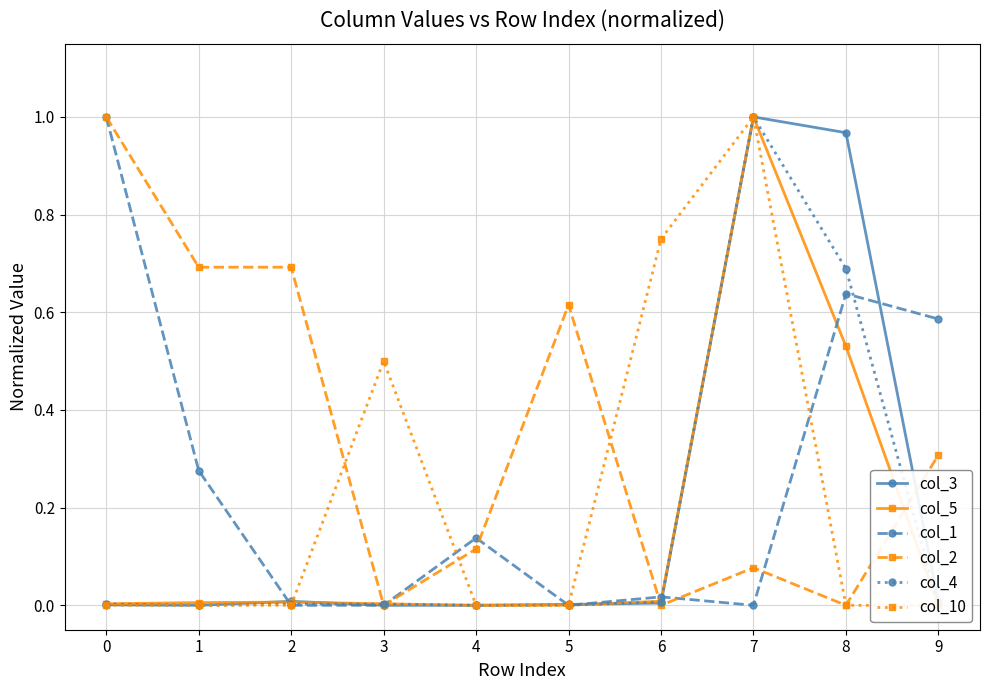

What is the difference between the second highest and second lowest values in the col_4 series?

0.7